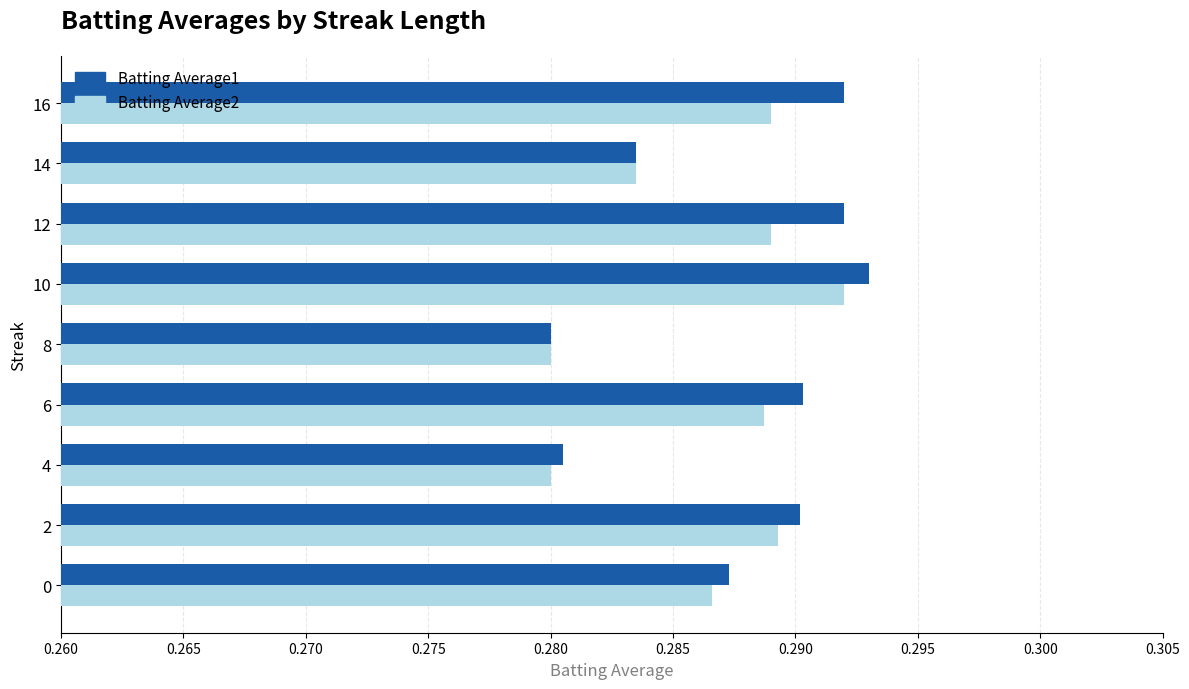

Which series has the largest range (max minus min)?

Batting Average1